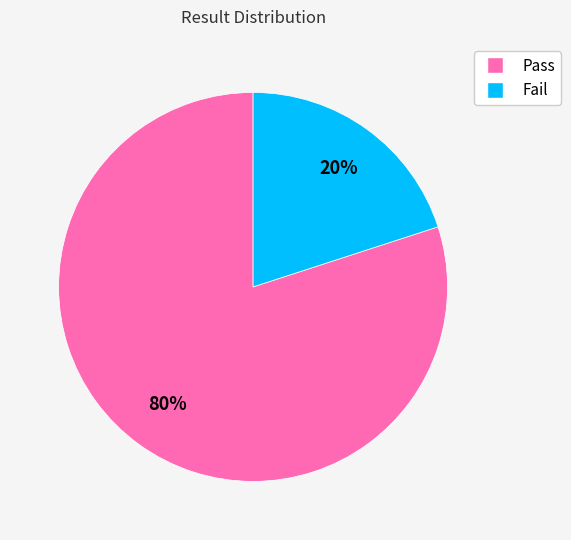

How many segments does this pie chart have?

2